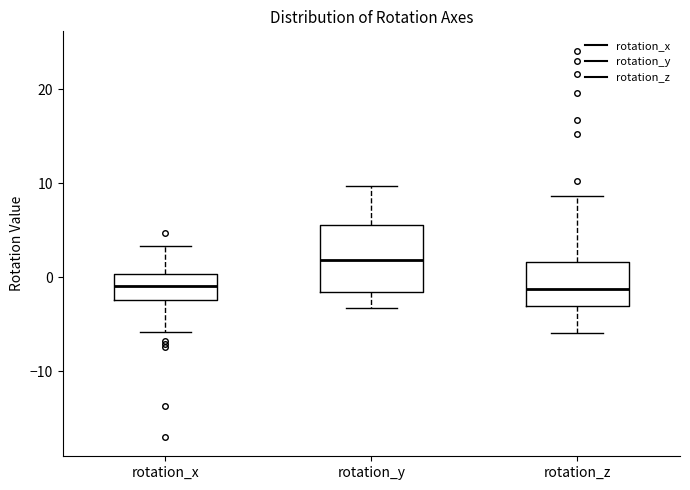

Reading left to right, transcribe this box plot: for each box, give where its median line is, the range the box spans, and where its two whiskers end, as read against the y-axis. The values are not printed on the chart, so give them approximately, as read against the axis.

rotation_x: median -1, box -2 to 0, whiskers -6 to 3
rotation_y: median 2, box -2 to 6, whiskers -3 to 10
rotation_z: median -1, box -3 to 2, whiskers -6 to 9